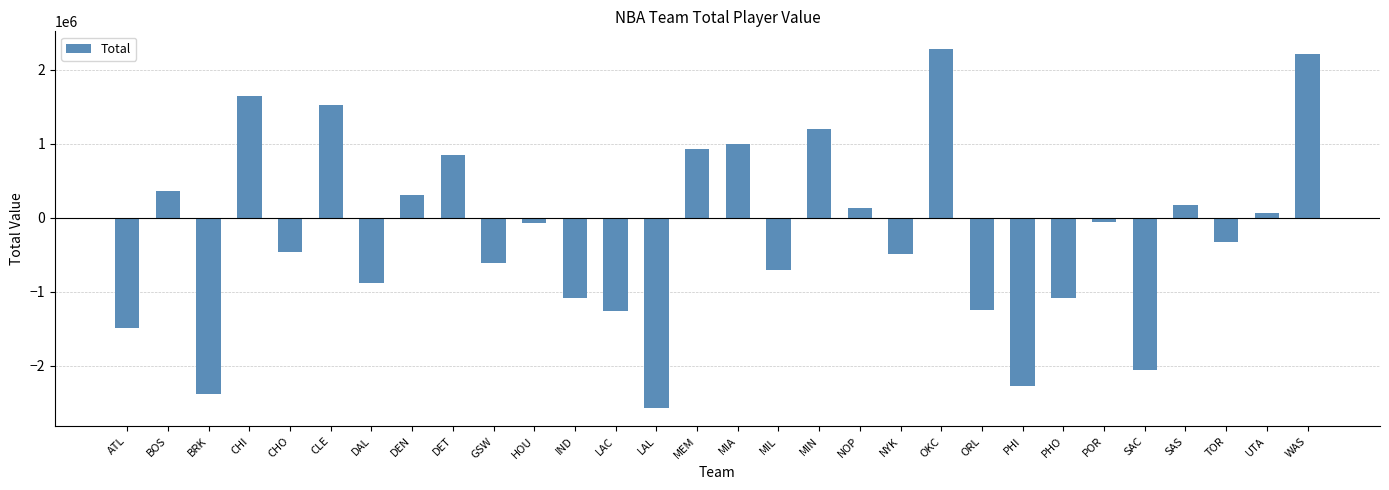

What is the average value?

-211061.6